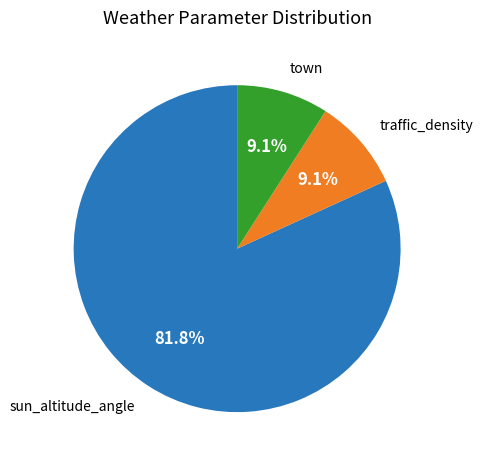

Which slice is the largest?

sun_altitude_angle